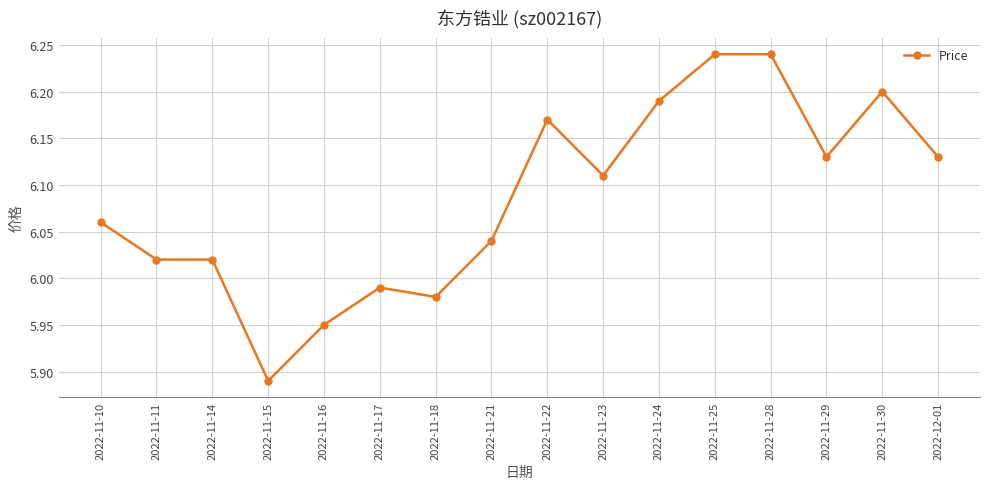

What is the label of the 16th point from the left?

2022-12-01